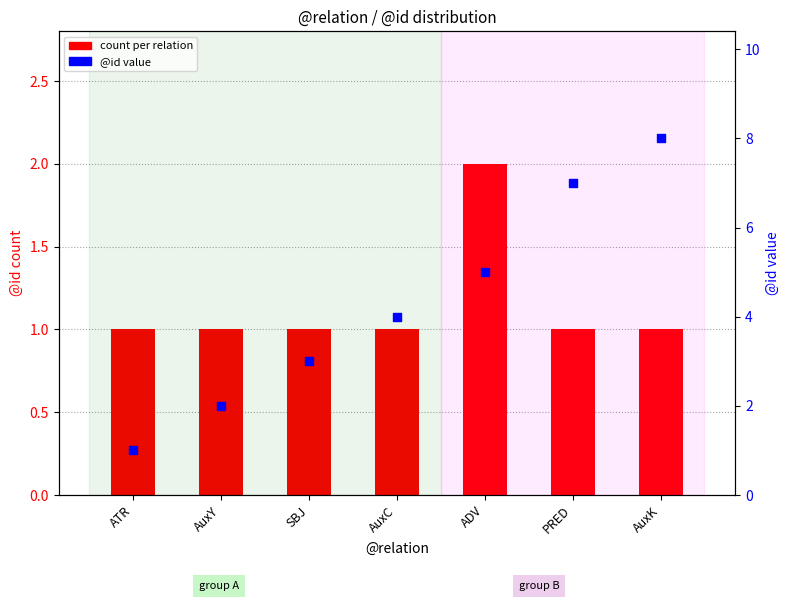

Which series has the largest Y range (max minus min)?

@id value